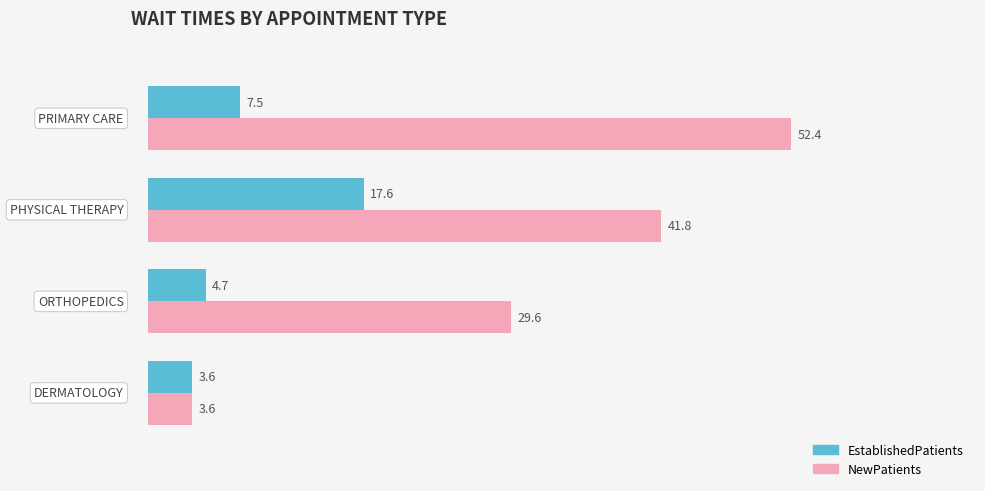

Which series has the widest spread of values?

NewPatients